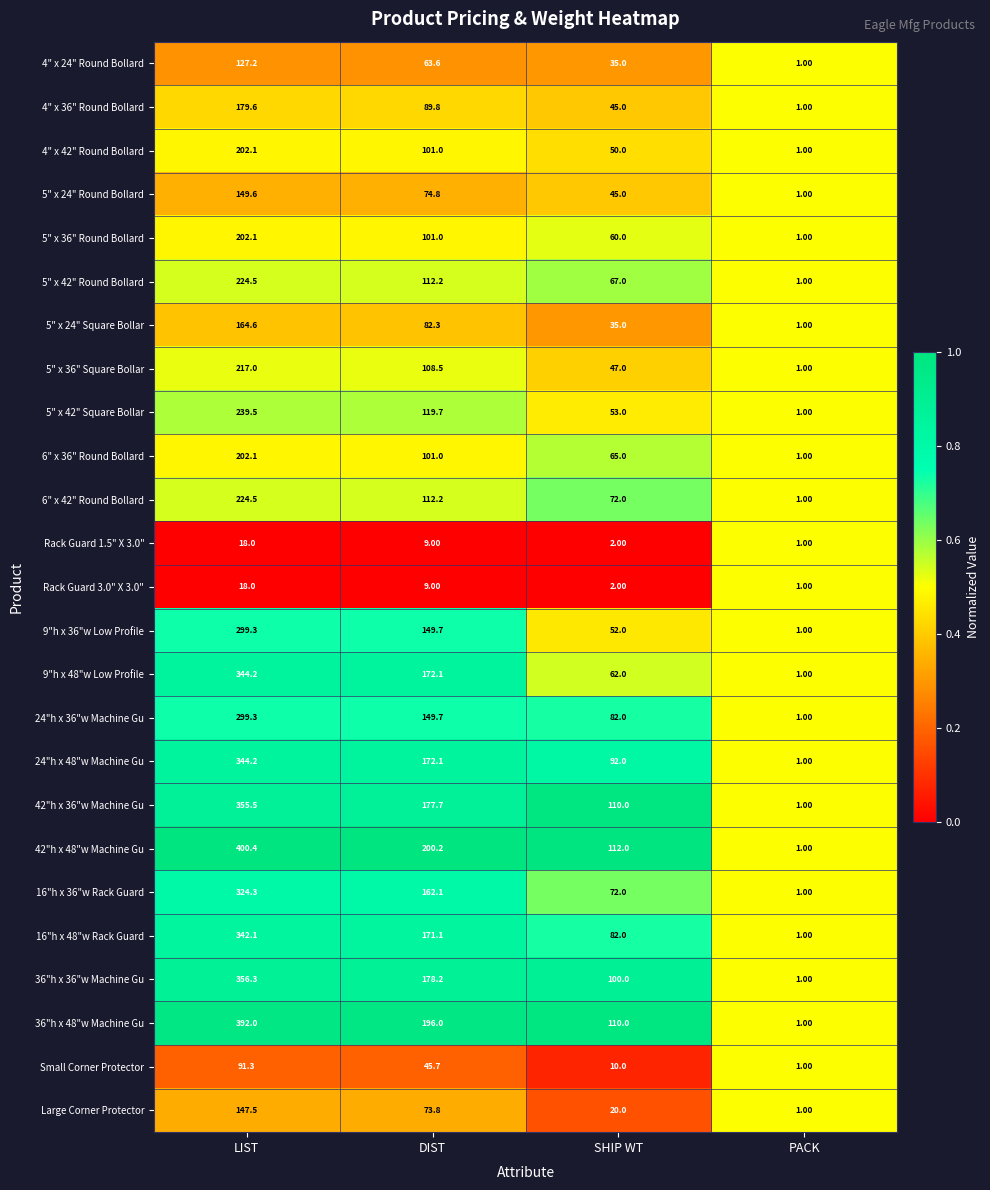

Is the value of 9"h x 48"w Low Profile at PACK greater than the value of 5" x 24" Square Bollar at SHIP WT?

No